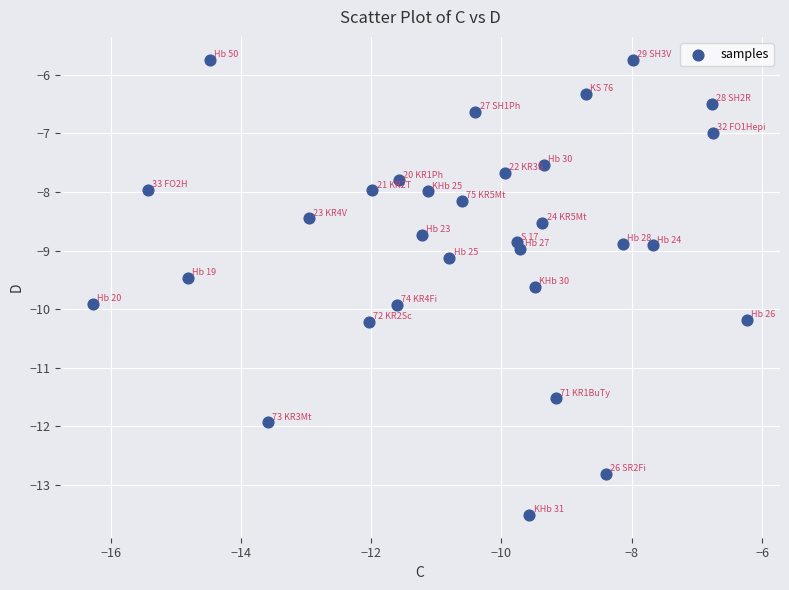

What is the range of Y values (max minus min)?

7.8